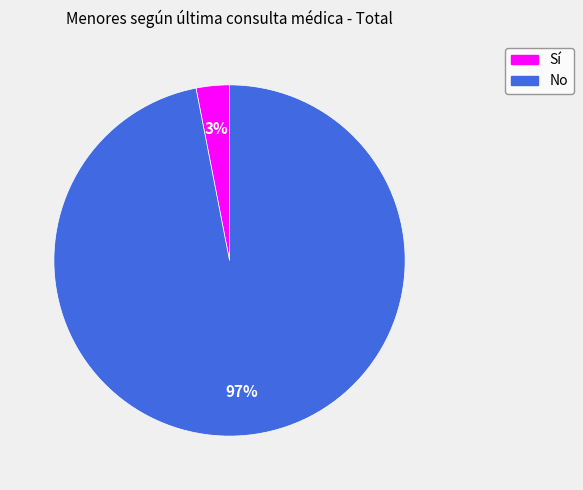

True or false: No accounts for 87% of the total.

False